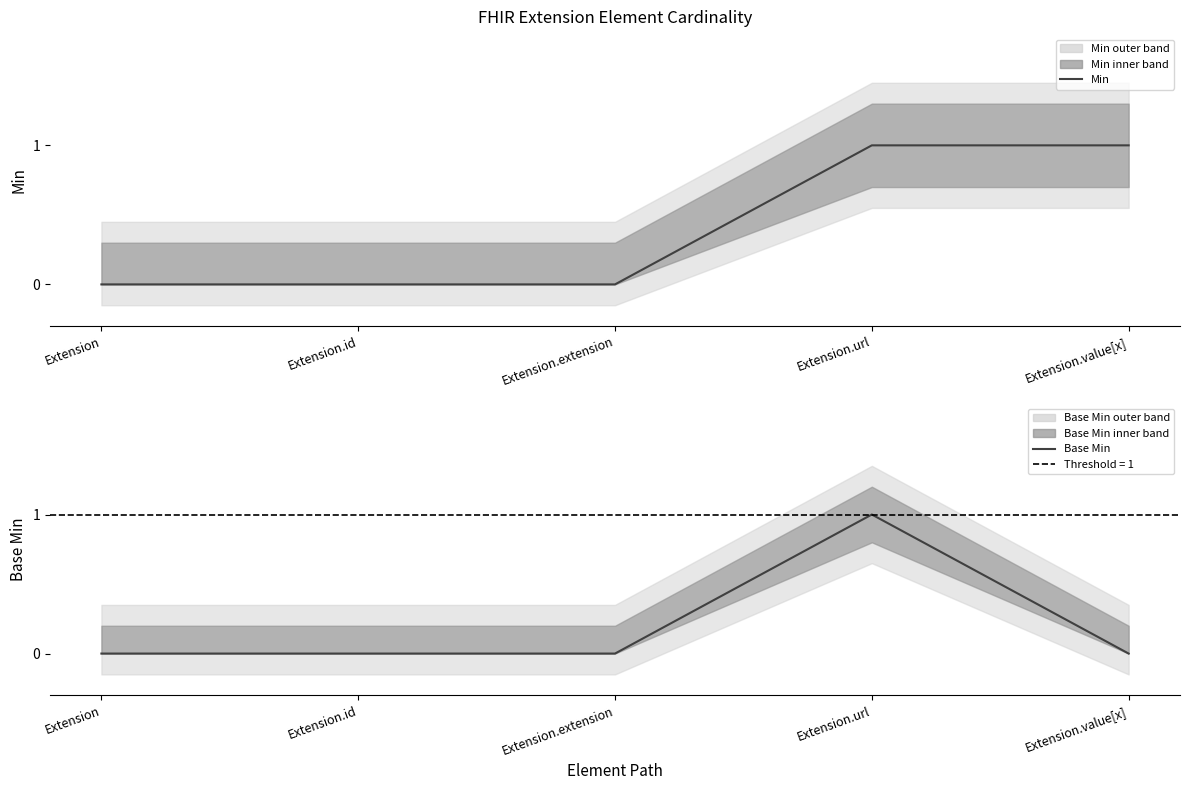

True or false: Base Min and Min cross at least once.

False